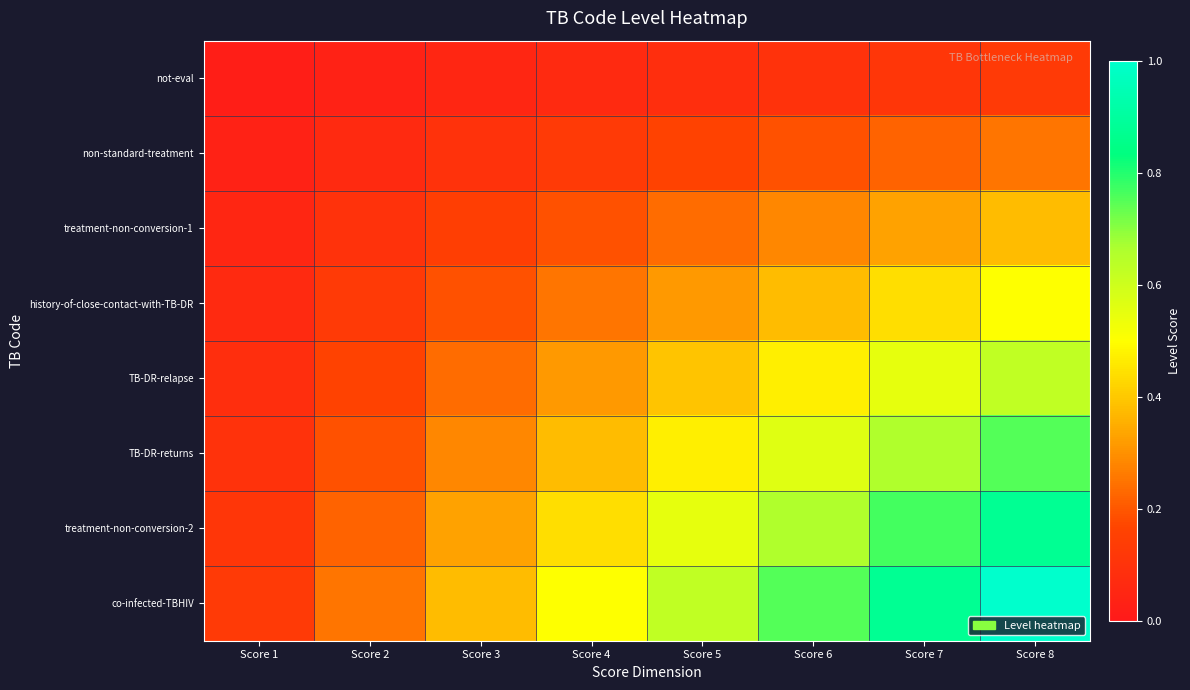

Which series changed the most between Score 1 and Score 2?

co-infected-TBHIV